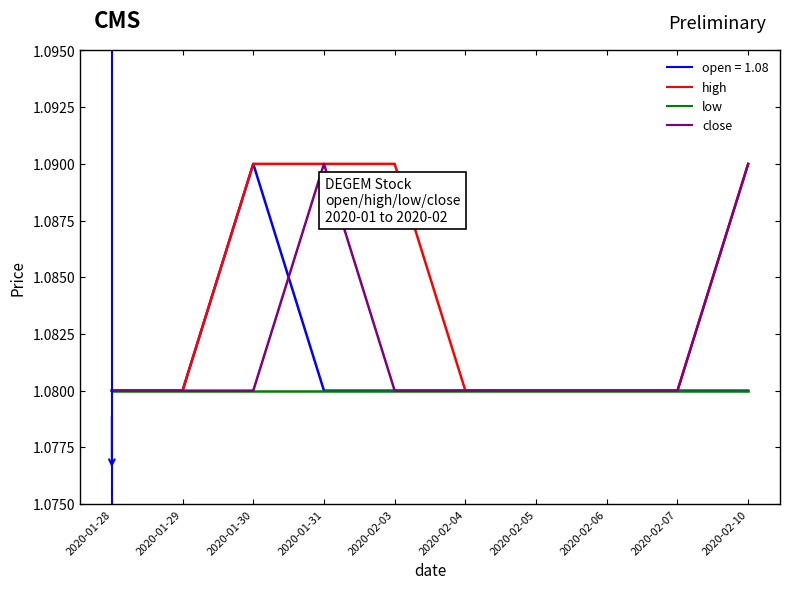

What is the label of the 7th point from the left?

2020-02-05